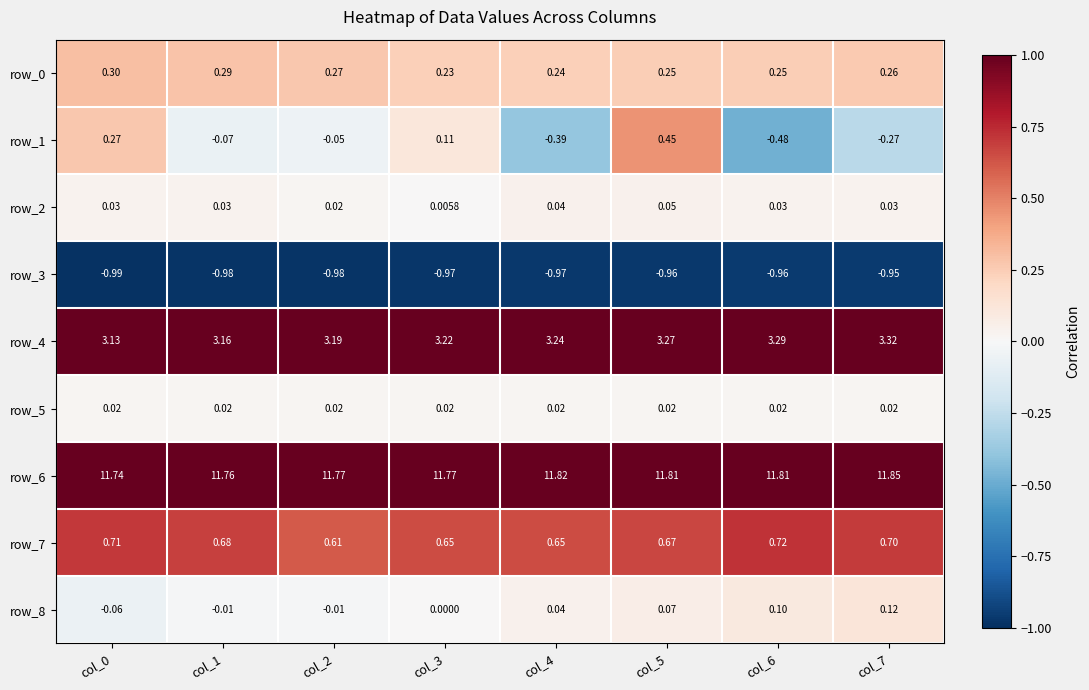

Is the value of row_3 at col_4 greater than the value of row_6 at col_3?

No